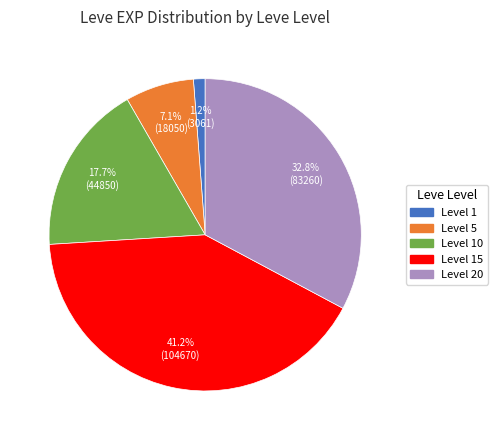

Is there any slice that represents more than half of the pie?

No